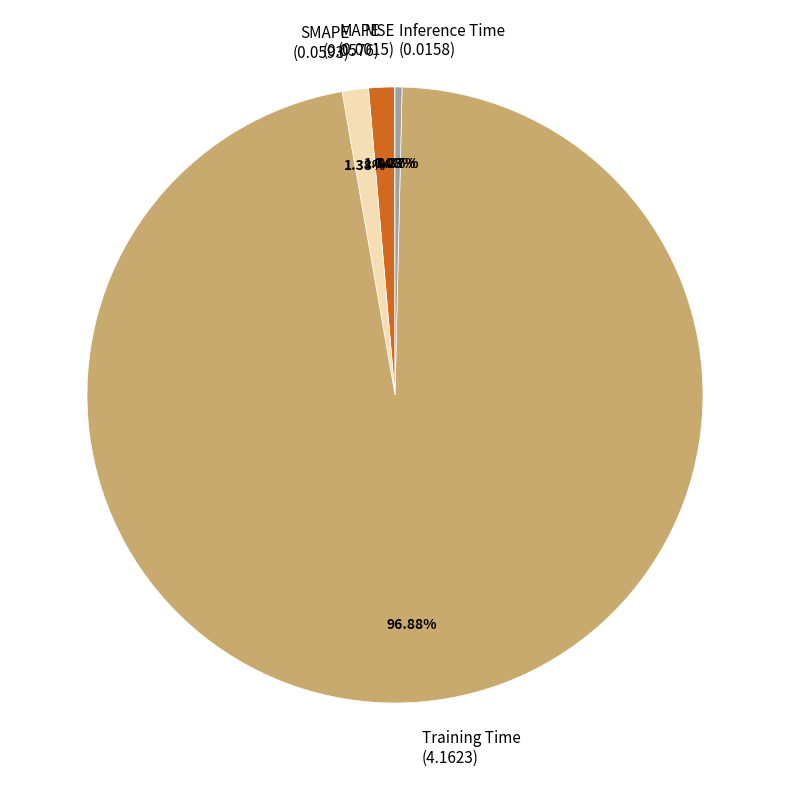

Is it true that MAPE is 11% of the pie?

False